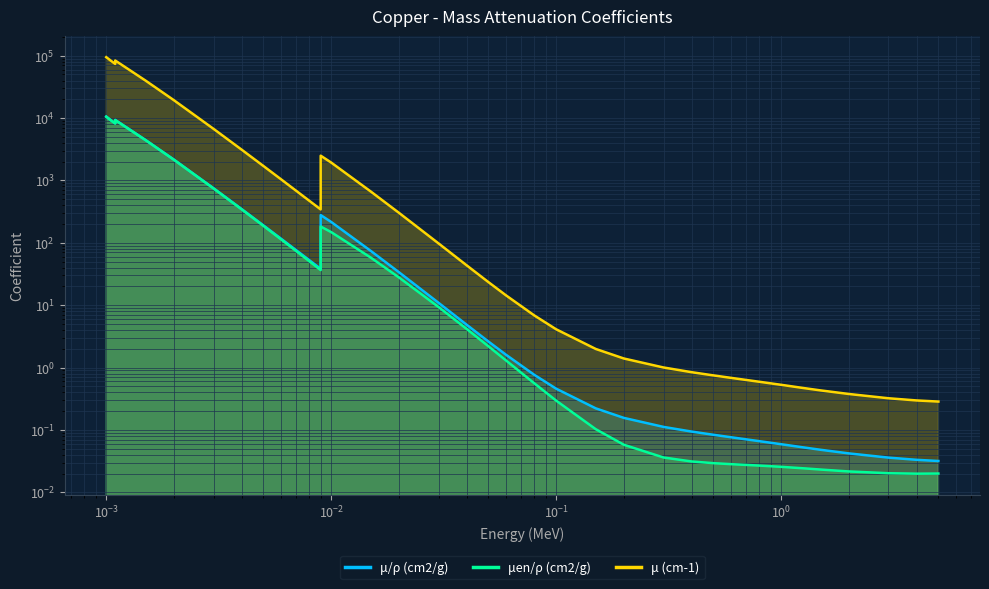

Reading left to right, transcribe all the data shown in this chart.

μ/ρ (cm2/g): 10570.0	9307.0	8242.0	9347.0	4418.0	2154.0	748.8	347.3	189.9	115.6	52.5	38.3	278.4	215.9	74.0	33.8	10.9	4.9	2.6	1.6	0.8	0.5	0.2	0.2	0.1	0.1	0.1	0.1	0.1	0.1	0.1	0.0	0.0	0.0	0.0	0.0
μen/ρ (cm2/g): 10490.0	9241.0	8186.0	9282.0	4393.0	2142.0	743.0	343.2	186.6	112.8	50.5	36.5	182.4	148.4	57.9	27.9	9.3	4.2	2.2	1.3	0.6	0.3	0.1	0.1	0.0	0.0	0.0	0.0	0.0	0.0	0.0	0.0	0.0	0.0	0.0	0.0
μ (cm-1): 94707.2	83390.7	73848.3	83749.1	39585.3	19299.8	6709.2	3111.8	1701.5	1035.8	470.8	343.1	2494.5	1934.5	663.5	302.8	97.8	43.6	23.4	14.3	6.8	4.1	2.0	1.4	1.0	0.8	0.7	0.7	0.6	0.5	0.5	0.4	0.4	0.3	0.3	0.3